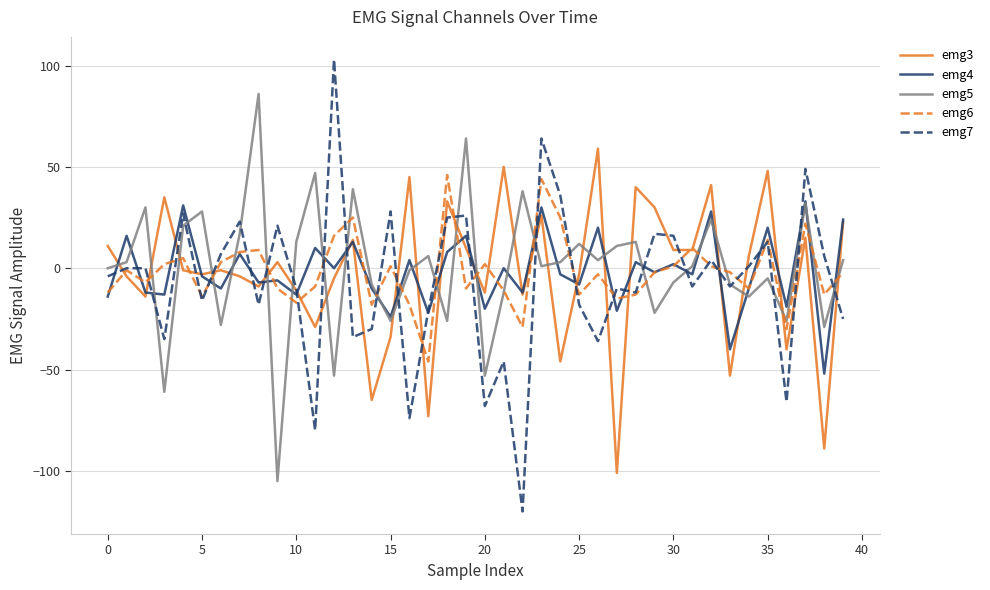

Which series has the widest spread of values?

emg7